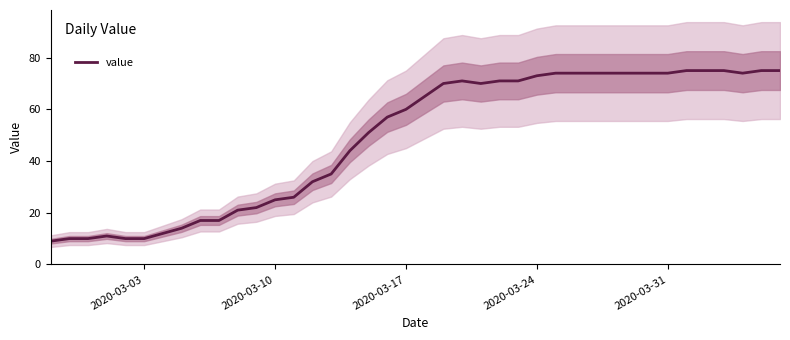

What is the maximum value for value?

75